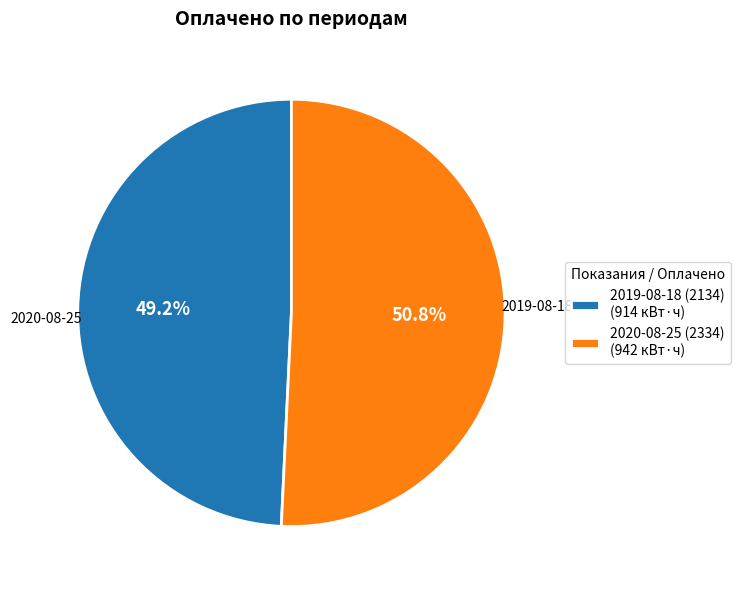

To the nearest percent, what portion does 2020-08-25 (2334) represent?

51%